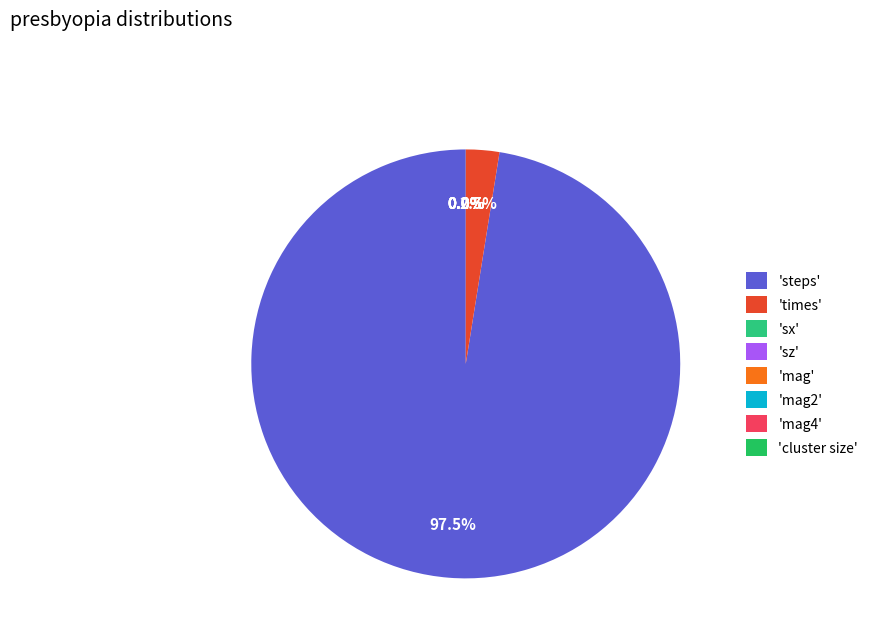

Rank the categories by value from lowest to highest.

sx, mag, mag2, mag4, sz, cluster size, times, steps